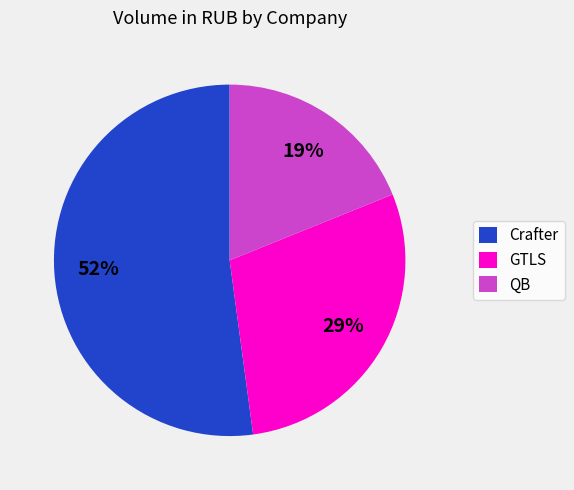

Do GTLS and QB together represent more than half of the pie?

No